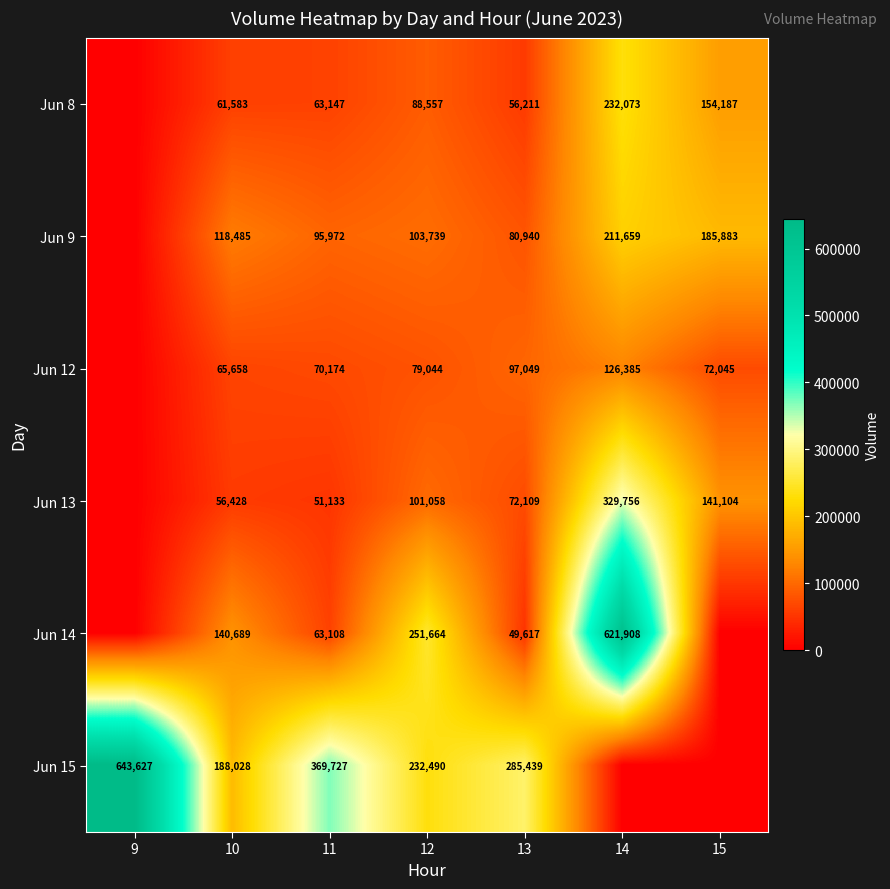

What is the difference between the highest and lowest values at 13?

235822